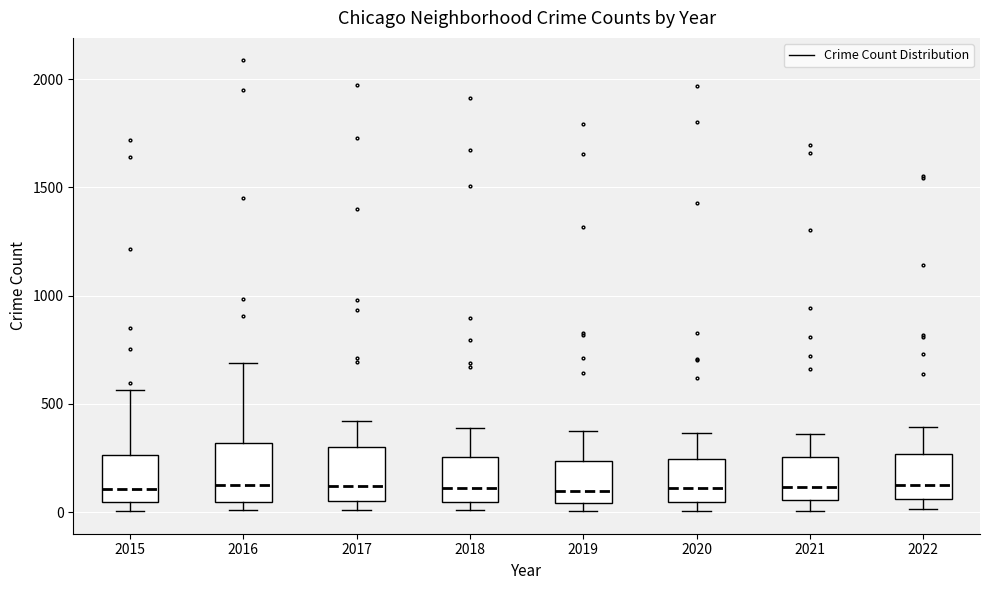

Reading left to right, transcribe this box plot: for each box, give where its median line is, the range the box spans, and where its two whiskers end, as read against the y-axis. The values are not printed on the chart, so give them approximately, as read against the axis.

2015: median 100, box 50 to 250, whiskers 0 to 550
2016: median 150, box 50 to 300, whiskers 0 to 700
2017: median 100, box 50 to 300, whiskers 0 to 400
2018: median 100, box 50 to 250, whiskers 0 to 400
2019: median 100, box 50 to 250, whiskers 0 to 400
2020: median 100, box 50 to 250, whiskers 0 to 350
2021: median 100, box 50 to 250, whiskers 0 to 350
2022: median 150, box 50 to 250, whiskers 0 to 400